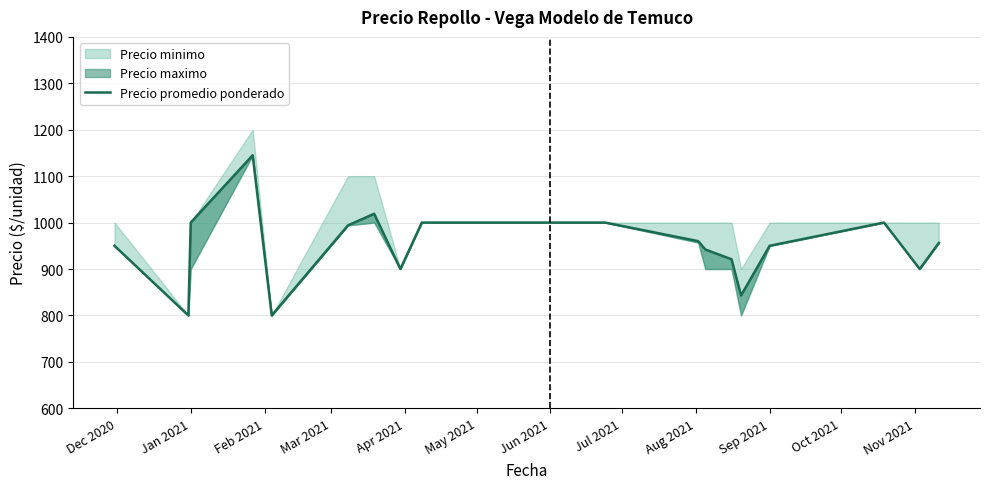

Count the number of values greater than 956.

8